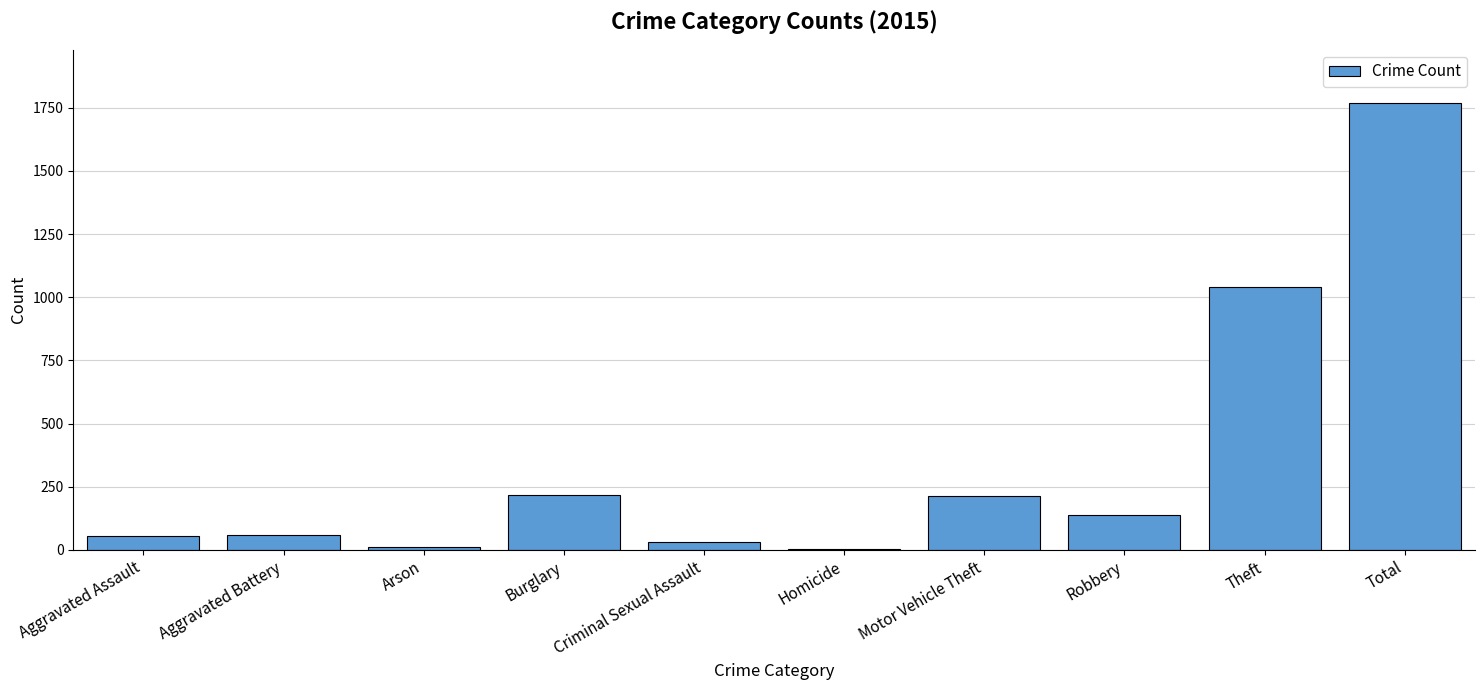

What is the sum of all values?

3536